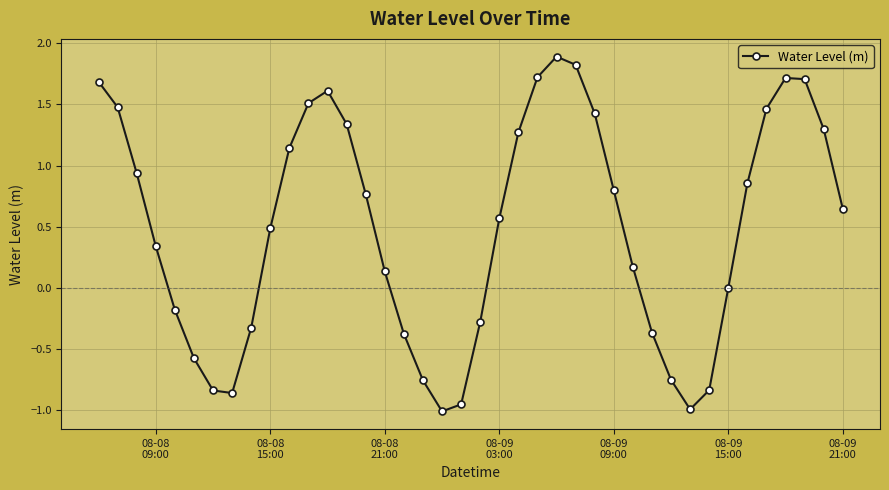

How many lines are shown in the chart?

1